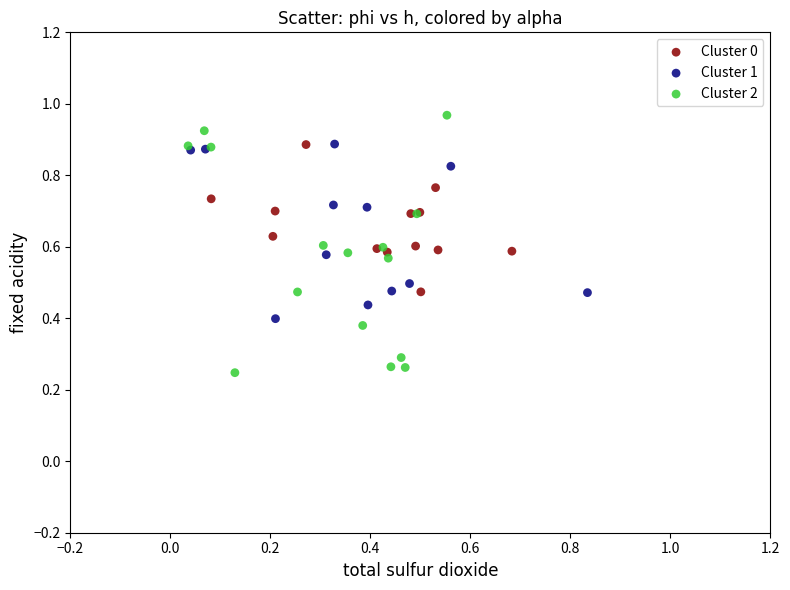

Which series contains the highest Y value?

Cluster 2